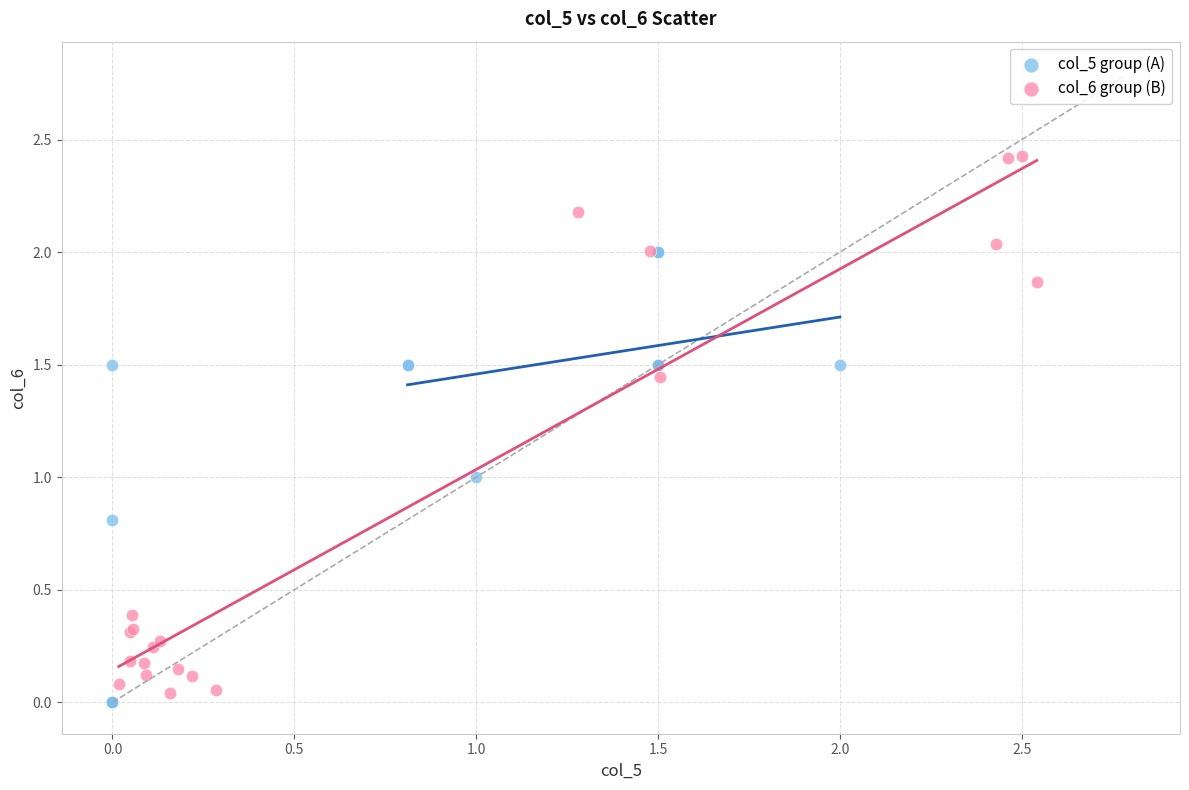

Which series has the largest Y range (max minus min)?

col_6 group (B)